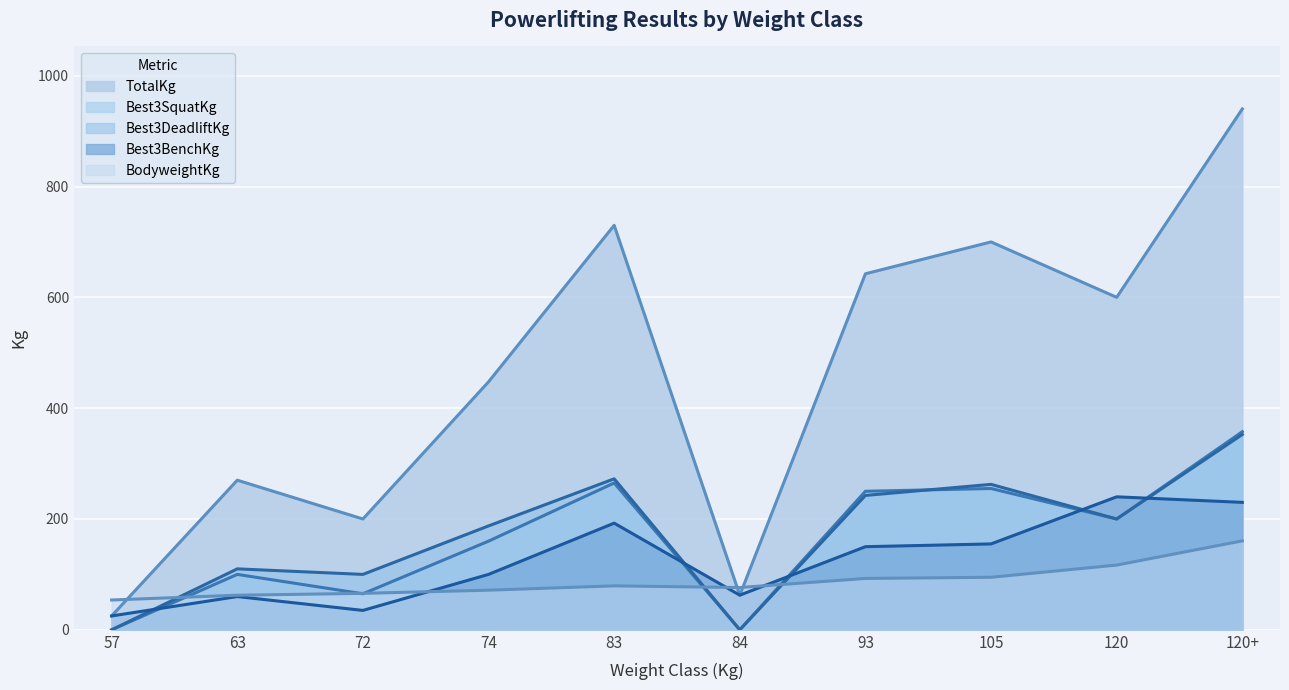

Which has a higher value, 57 or 84?

84